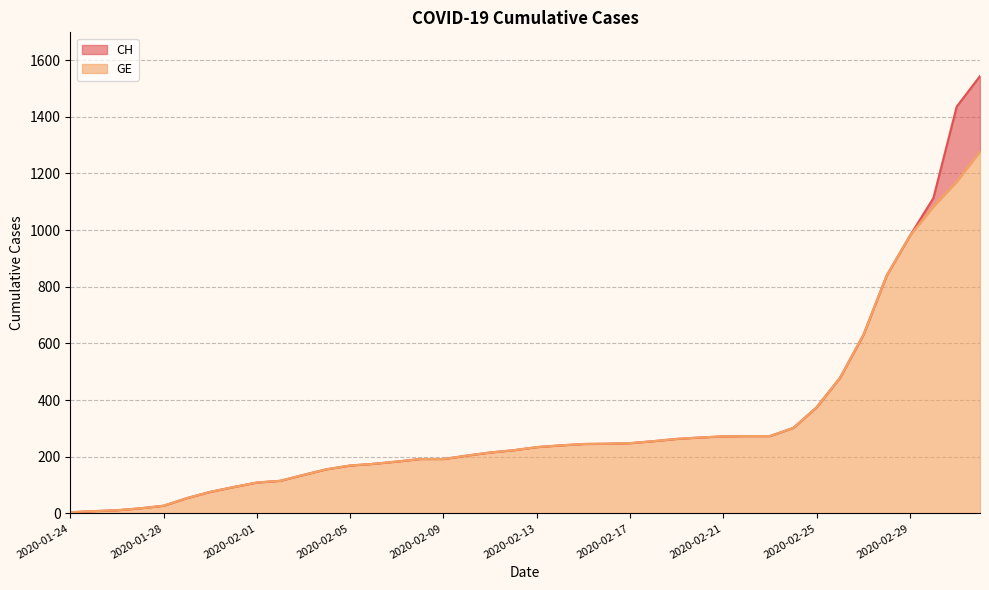

What is the difference between the maximum and minimum values in the GE series?

1274